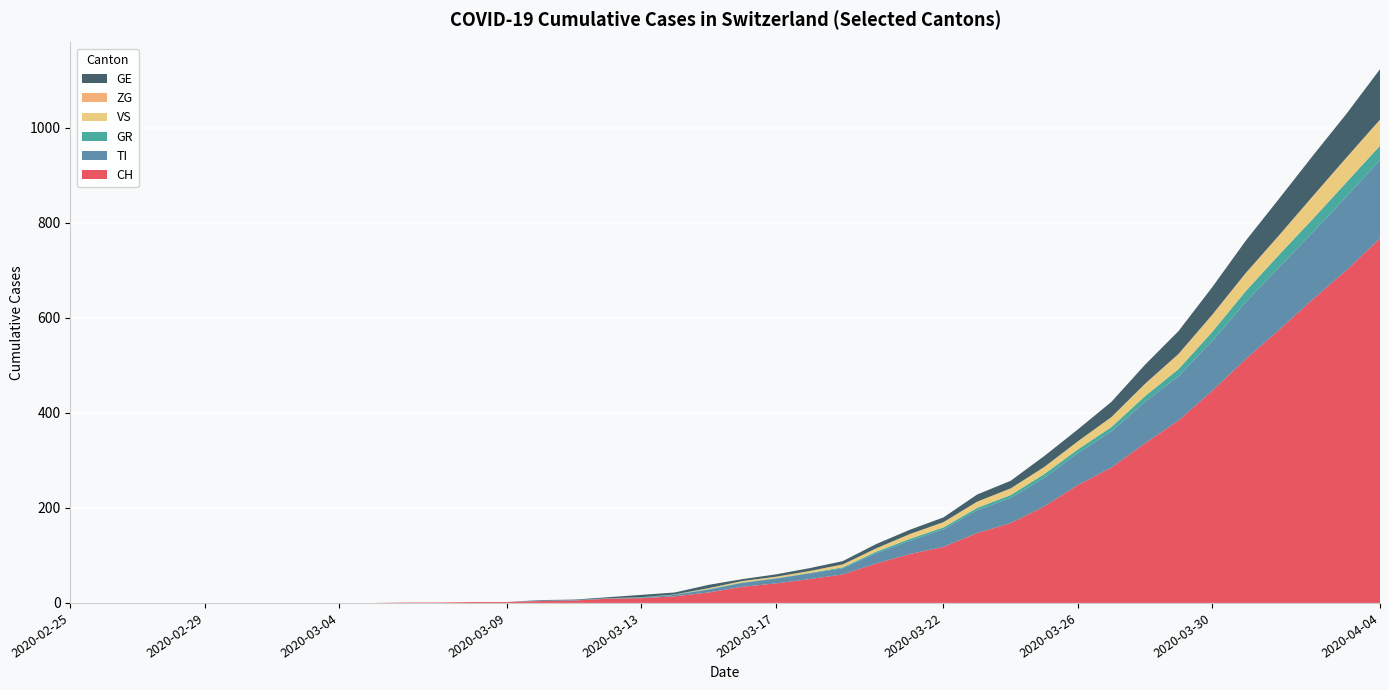

Reading left to right, list all the values displayed in this chart.

CH: 2020-02-25=0	2020-02-26=0	2020-02-27=0	2020-02-28=0	2020-02-29=0	2020-03-01=0	2020-03-02=0	2020-03-03=0	2020-03-04=0	2020-03-05=0	2020-03-06=1	2020-03-07=1	2020-03-08=2	2020-03-09=2	2020-03-10=4	2020-03-11=5	2020-03-12=9	2020-03-13=10	2020-03-14=14	2020-03-15=22	2020-03-16=34	2020-03-17=41	2020-03-18=50	2020-03-19=60	2020-03-20=83	2020-03-21=103	2020-03-22=118	2020-03-23=147	2020-03-24=168	2020-03-25=203	2020-03-26=248	2020-03-27=285	2020-03-28=336	2020-03-29=384	2020-03-30=446	2020-03-31=513	2020-04-01=575	2020-04-02=639	2020-04-03=700	2020-04-04=767
TI: 2020-02-25=0	2020-02-26=0	2020-02-27=0	2020-02-28=0	2020-02-29=0	2020-03-01=0	2020-03-02=0	2020-03-03=0	2020-03-04=0	2020-03-05=0	2020-03-06=0	2020-03-07=0	2020-03-08=0	2020-03-09=0	2020-03-10=1	2020-03-11=1	2020-03-12=1	2020-03-13=1	2020-03-14=3	2020-03-15=6	2020-03-16=8	2020-03-17=10	2020-03-18=12	2020-03-19=13	2020-03-20=22	2020-03-21=28	2020-03-22=37	2020-03-23=48	2020-03-24=53	2020-03-25=60	2020-03-26=67	2020-03-27=76	2020-03-28=87	2020-03-29=93	2020-03-30=105	2020-03-31=120	2020-04-01=132	2020-04-02=141	2020-04-03=155	2020-04-04=165
GR: 2020-02-25=0	2020-02-26=0	2020-02-27=0	2020-02-28=0	2020-02-29=0	2020-03-01=0	2020-03-02=0	2020-03-03=0	2020-03-04=0	2020-03-05=0	2020-03-06=0	2020-03-07=0	2020-03-08=0	2020-03-09=0	2020-03-10=0	2020-03-11=0	2020-03-12=0	2020-03-13=1	2020-03-14=1	2020-03-15=1	2020-03-16=1	2020-03-17=1	2020-03-18=1	2020-03-19=2	2020-03-20=3	2020-03-21=4	2020-03-22=4	2020-03-23=5	2020-03-24=6	2020-03-25=8	2020-03-26=8	2020-03-27=9	2020-03-28=12	2020-03-29=15	2020-03-30=19	2020-03-31=23	2020-04-01=26	2020-04-02=28	2020-04-03=30	2020-04-04=30
VS: 2020-02-25=0	2020-02-26=0	2020-02-27=0	2020-02-28=0	2020-02-29=0	2020-03-01=0	2020-03-02=0	2020-03-03=0	2020-03-04=0	2020-03-05=0	2020-03-06=0	2020-03-07=0	2020-03-08=0	2020-03-09=0	2020-03-10=0	2020-03-11=0	2020-03-12=0	2020-03-13=0	2020-03-14=0	2020-03-15=2	2020-03-16=3	2020-03-17=3	2020-03-18=4	2020-03-19=6	2020-03-20=7	2020-03-21=10	2020-03-22=11	2020-03-23=13	2020-03-24=14	2020-03-25=15	2020-03-26=17	2020-03-27=21	2020-03-28=25	2020-03-29=31	2020-03-30=35	2020-03-31=37	2020-04-01=40	2020-04-02=47	2020-04-03=51	2020-04-04=53
ZG: 2020-02-25=0	2020-02-26=0	2020-02-27=0	2020-02-28=0	2020-02-29=0	2020-03-01=0	2020-03-02=0	2020-03-03=0	2020-03-04=0	2020-03-05=0	2020-03-06=0	2020-03-07=0	2020-03-08=0	2020-03-09=0	2020-03-10=0	2020-03-11=0	2020-03-12=0	2020-03-13=0	2020-03-14=0	2020-03-15=0	2020-03-16=0	2020-03-17=0	2020-03-18=0	2020-03-19=0	2020-03-20=0	2020-03-21=0	2020-03-22=0	2020-03-23=0	2020-03-24=0	2020-03-25=0	2020-03-26=0	2020-03-27=0	2020-03-28=1	2020-03-29=1	2020-03-30=1	2020-03-31=1	2020-04-01=1	2020-04-02=1	2020-04-03=1	2020-04-04=2
GE: 2020-02-25=0	2020-02-26=0	2020-02-27=0	2020-02-28=0	2020-02-29=0	2020-03-01=0	2020-03-02=0	2020-03-03=0	2020-03-04=0	2020-03-05=0	2020-03-06=0	2020-03-07=0	2020-03-08=0	2020-03-09=0	2020-03-10=1	2020-03-11=1	2020-03-12=2	2020-03-13=5	2020-03-14=4	2020-03-15=7	2020-03-16=4	2020-03-17=5	2020-03-18=6	2020-03-19=7	2020-03-20=9	2020-03-21=9	2020-03-22=10	2020-03-23=15	2020-03-24=16	2020-03-25=23	2020-03-26=25	2020-03-27=32	2020-03-28=40	2020-03-29=48	2020-03-30=58	2020-03-31=68	2020-04-01=77	2020-04-02=85	2020-04-03=92	2020-04-04=106